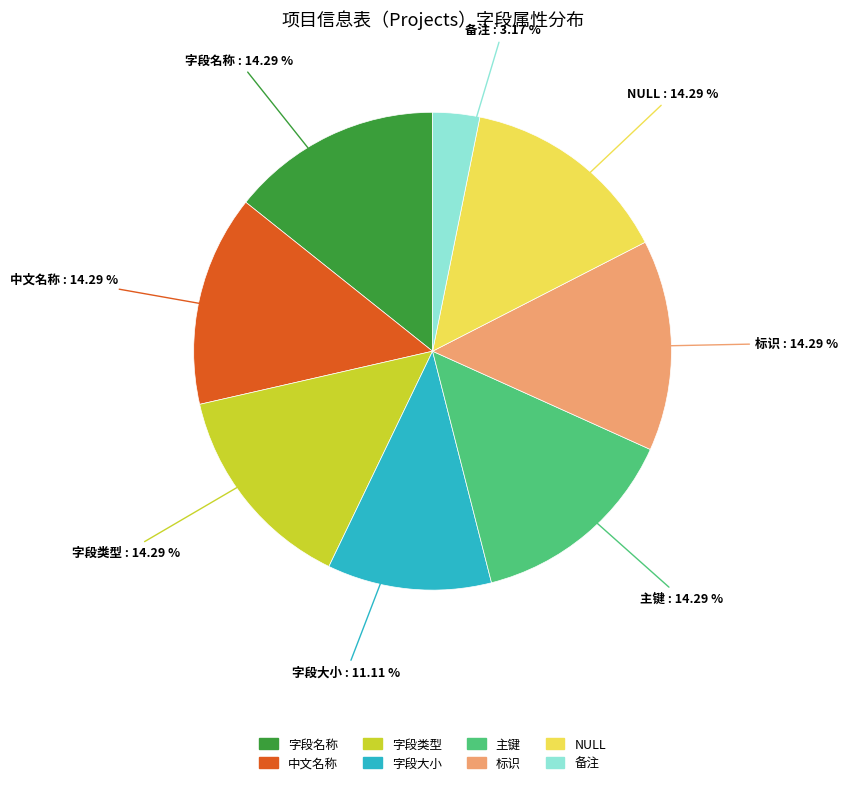

Which category has the smallest portion of the pie?

备注